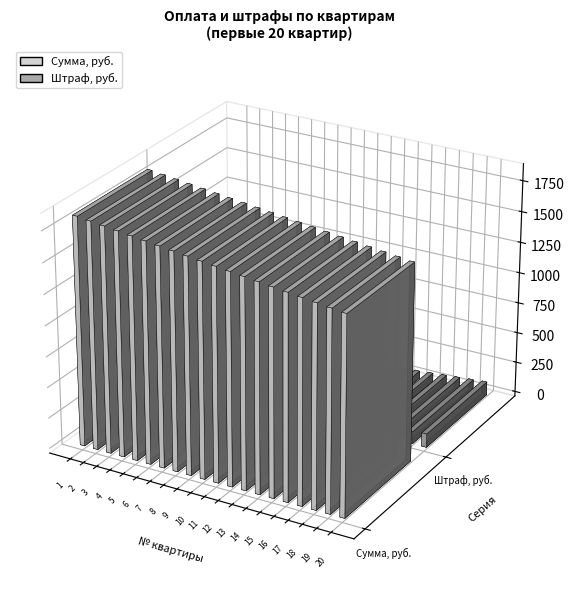

Are the bars grouped side by side (vs. stacked)?

Yes